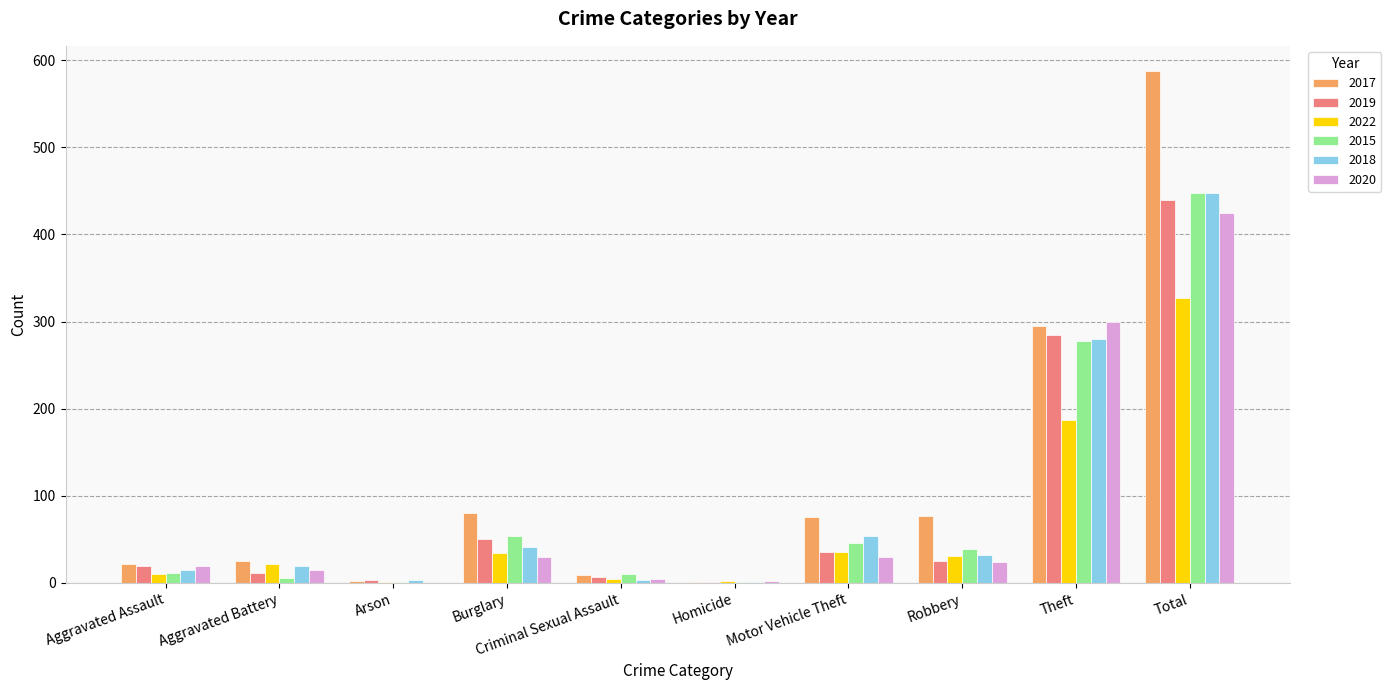

Is it true that 2019 equals 285 at Theft?

True